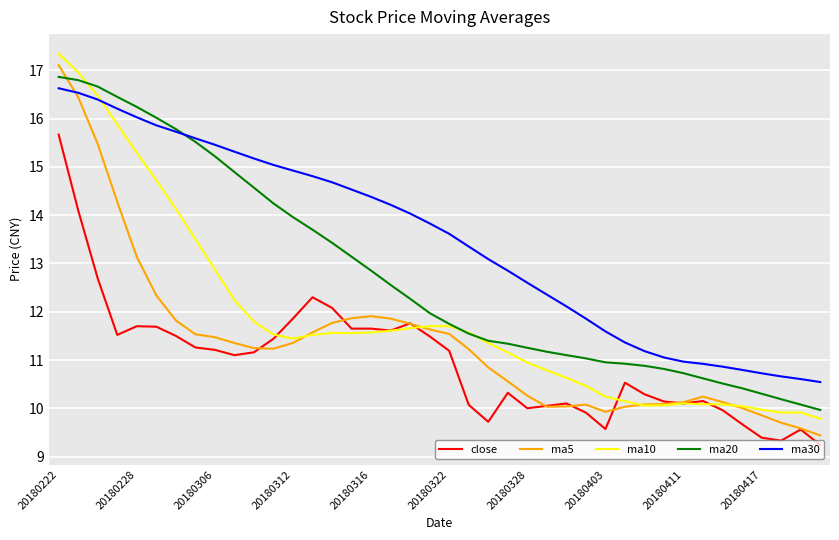

What is the maximum value for ma30?

16.6